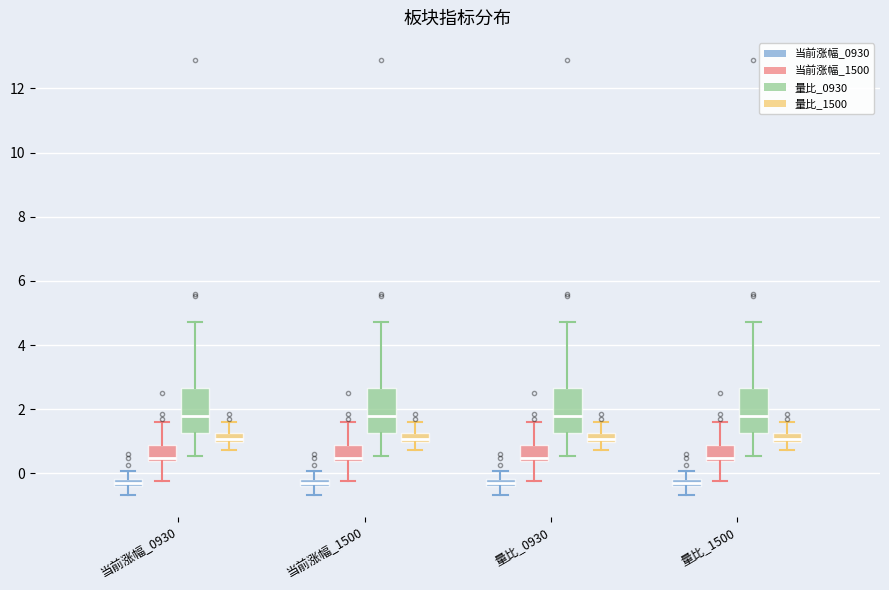

Where does the lower whisker of the box for 当前涨幅_1500 (当前涨幅_0930) end on the y-axis? The values are not printed on the chart, so give them approximately, as read against the axis.

-0.6